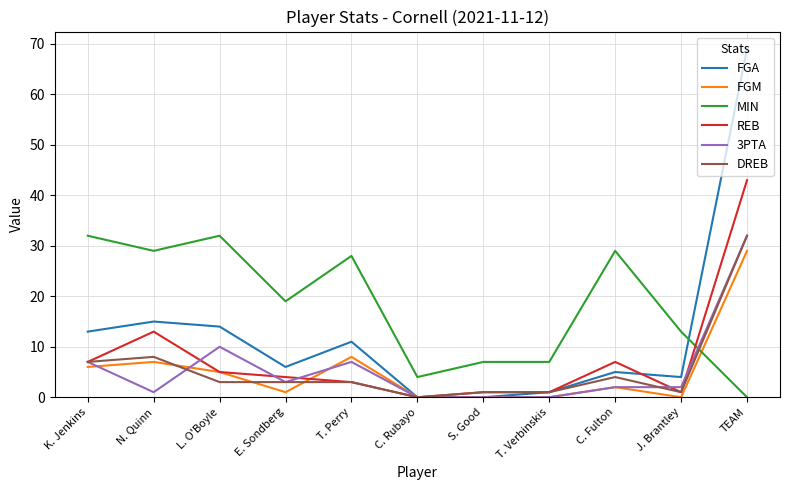

Which series changed the most between K. Jenkins and C. Fulton?

FGA